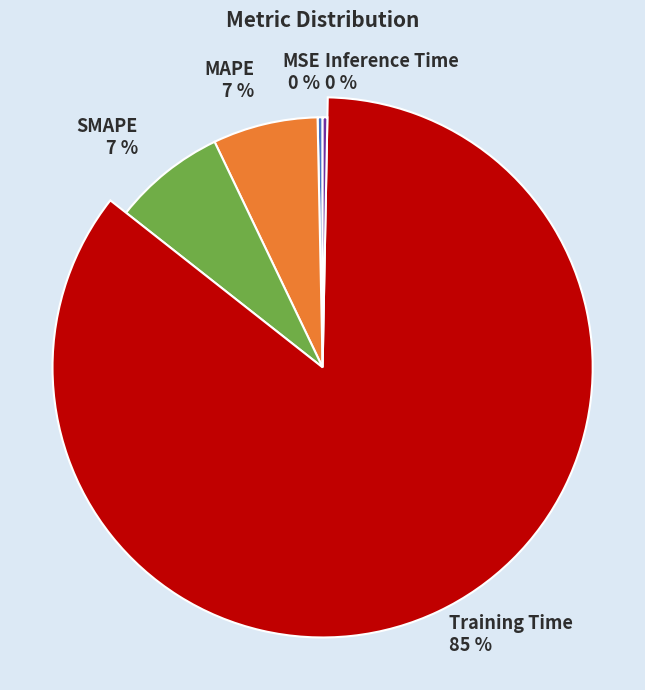

What is the largest slice in the pie chart?

Training Time